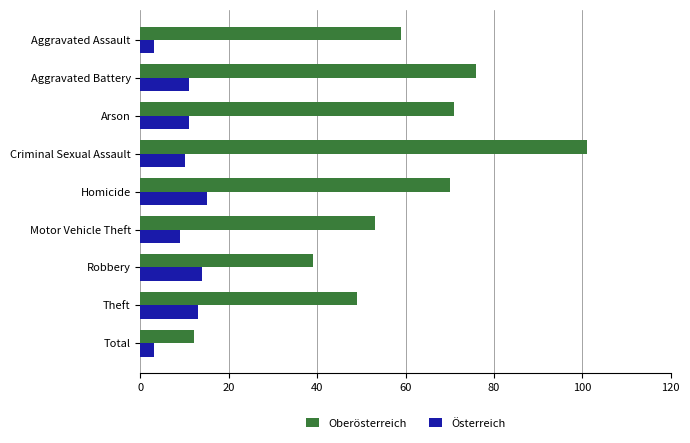

What is the total value across all series at Aggravated Assault?

62